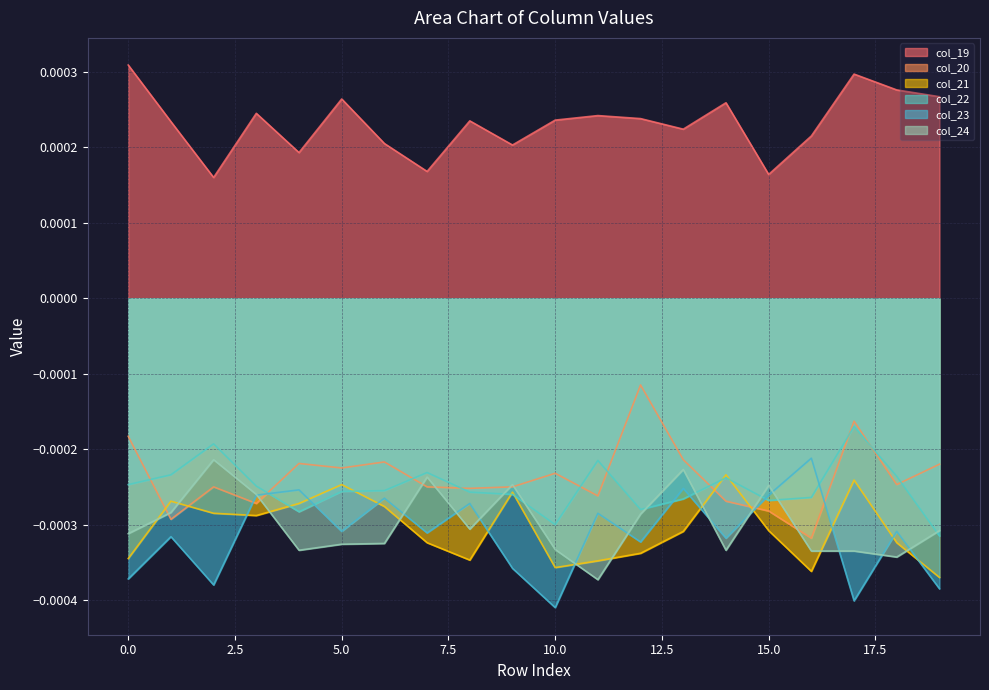

Which series has the largest total across all categories?

col_19